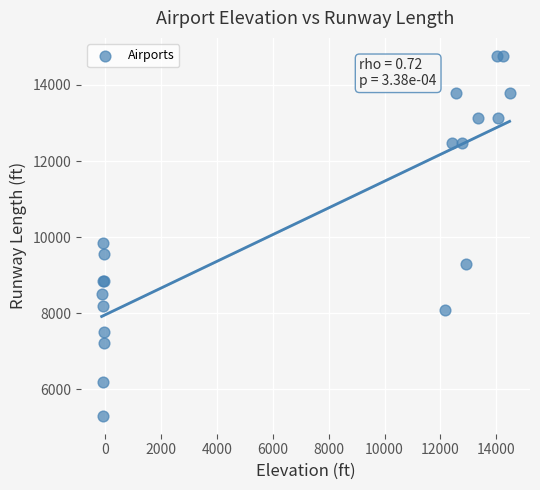

What Y value in the scatter plot is closest to 10036?

9842